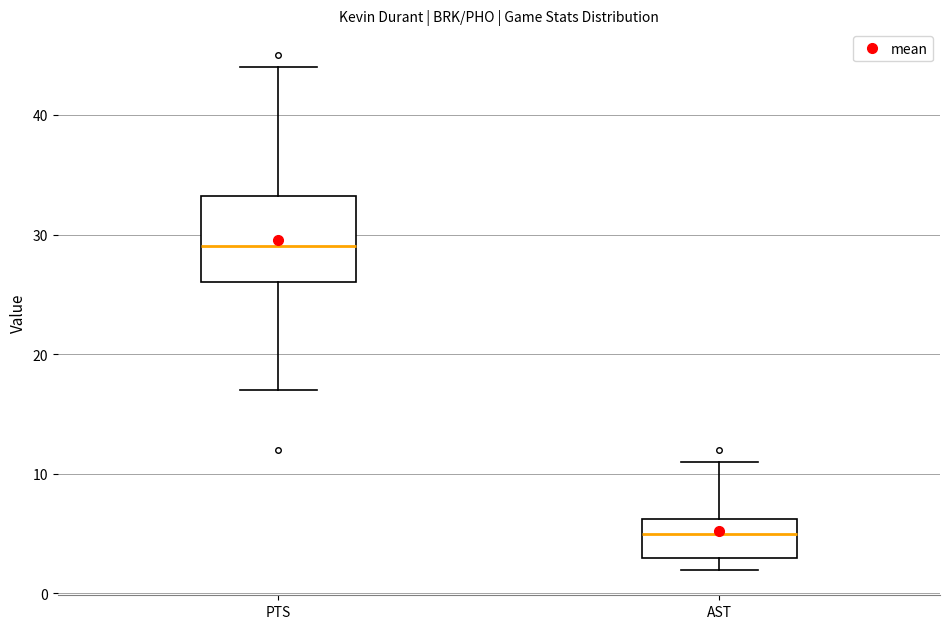

Reading left to right, transcribe this box plot: for each box, give where its median line is, the range the box spans, and where its two whiskers end, as read against the y-axis. The values are not printed on the chart, so give them approximately, as read against the axis.

PTS: median 29, box 26 to 33, whiskers 17 to 44
AST: median 5, box 3 to 6, whiskers 2 to 11